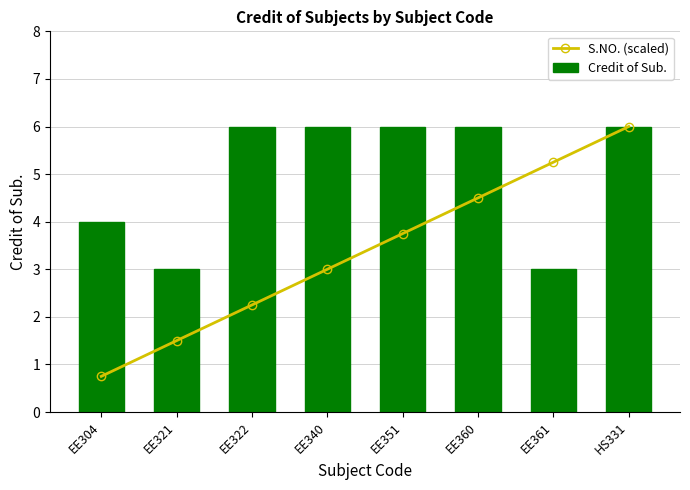

What is the difference between the maximum and minimum values in the S.NO. (scaled) series?

5.2